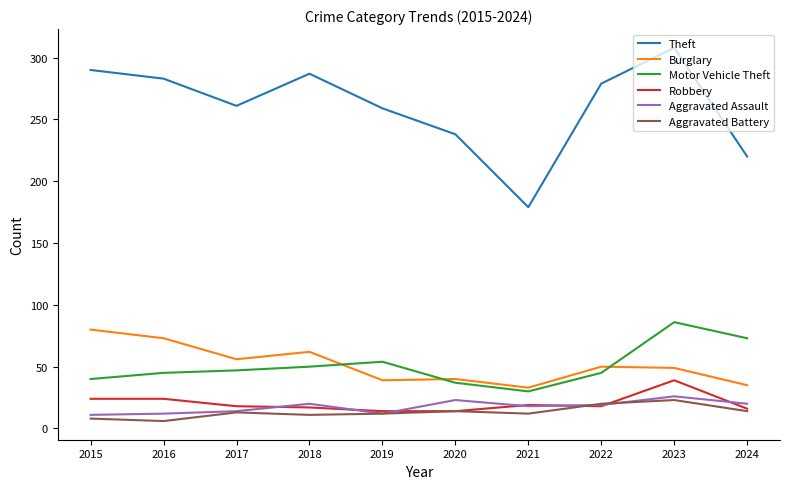

True or false: Robbery and Burglary cross at least once.

False